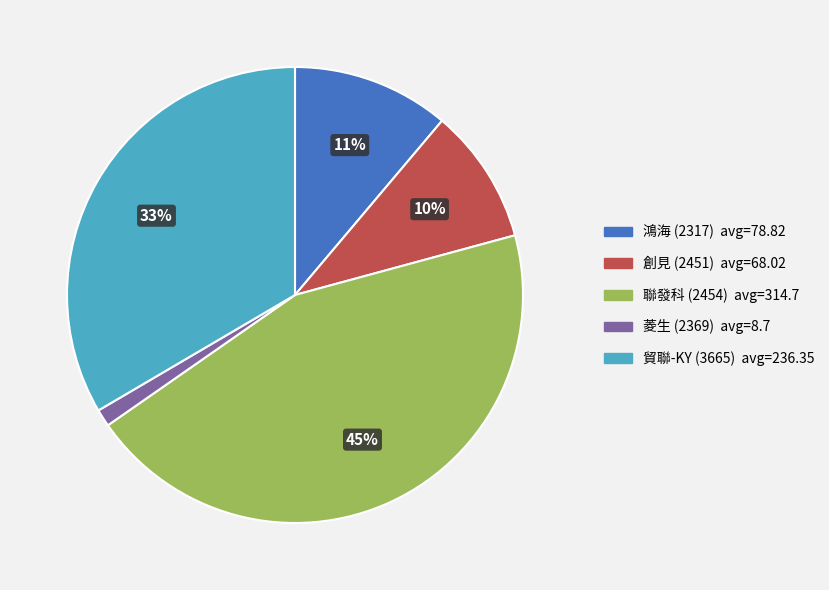

Combined, do 鴻海 (2317) and 創見 (2451) account for over 50%?

No